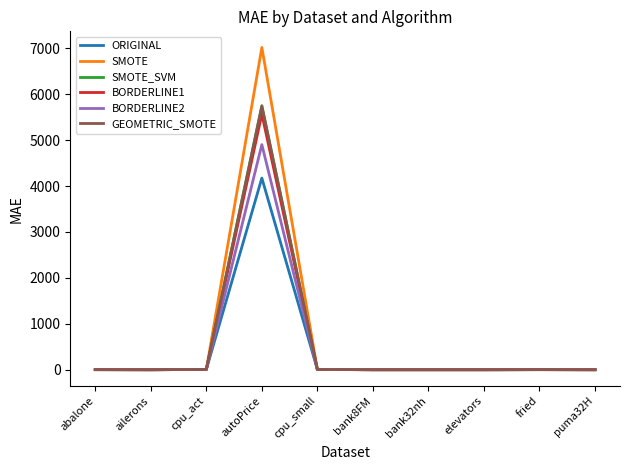

Which category has the highest value in the BORDERLINE2 series?

autoPrice